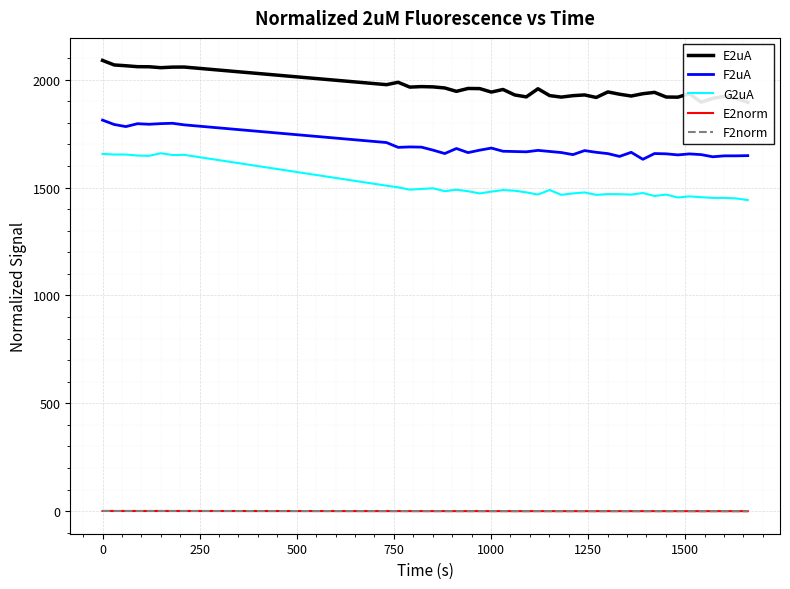

True or false: F2uA and F2norm intersect in this chart.

False